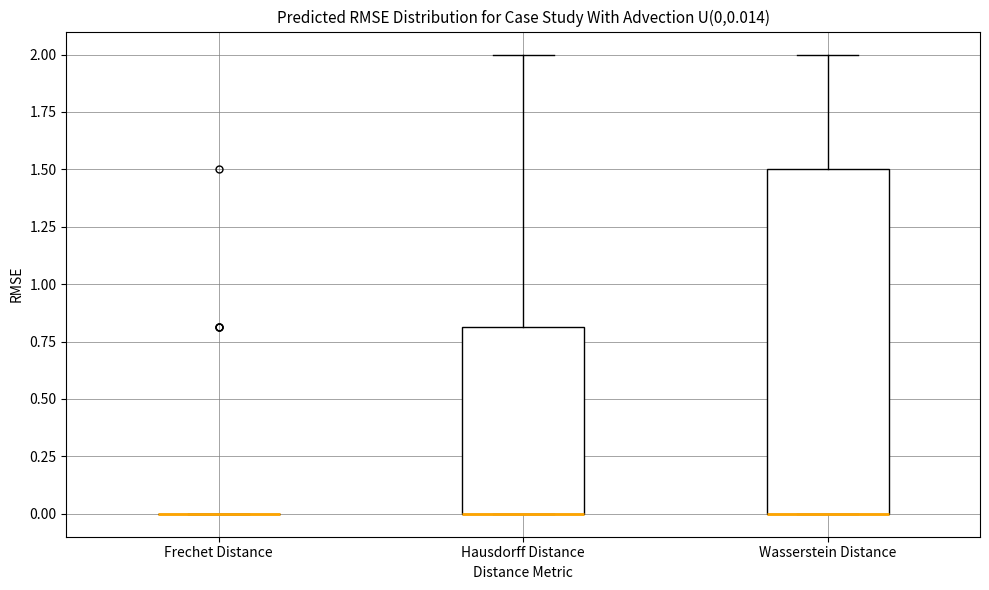

Comparing the boxes themselves (not the whiskers), which one is the tallest?

Wasserstein Distance